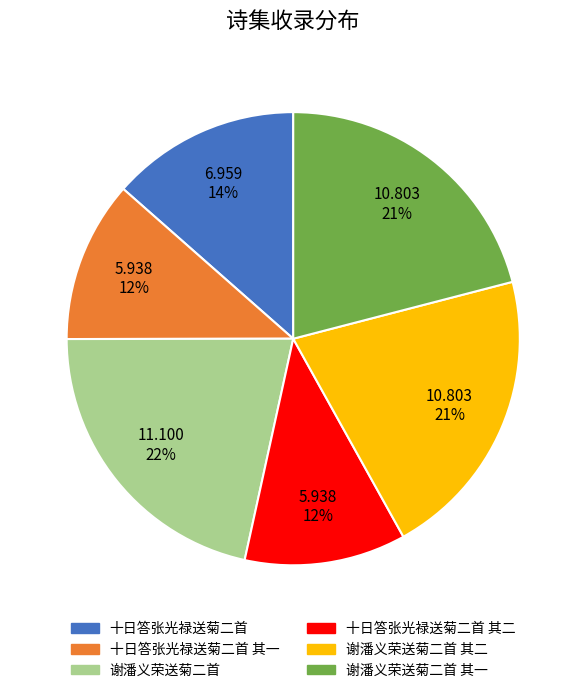

The 谢潘义荣送菊二首 其一 slice represents 21% of the pie. True or false?

True